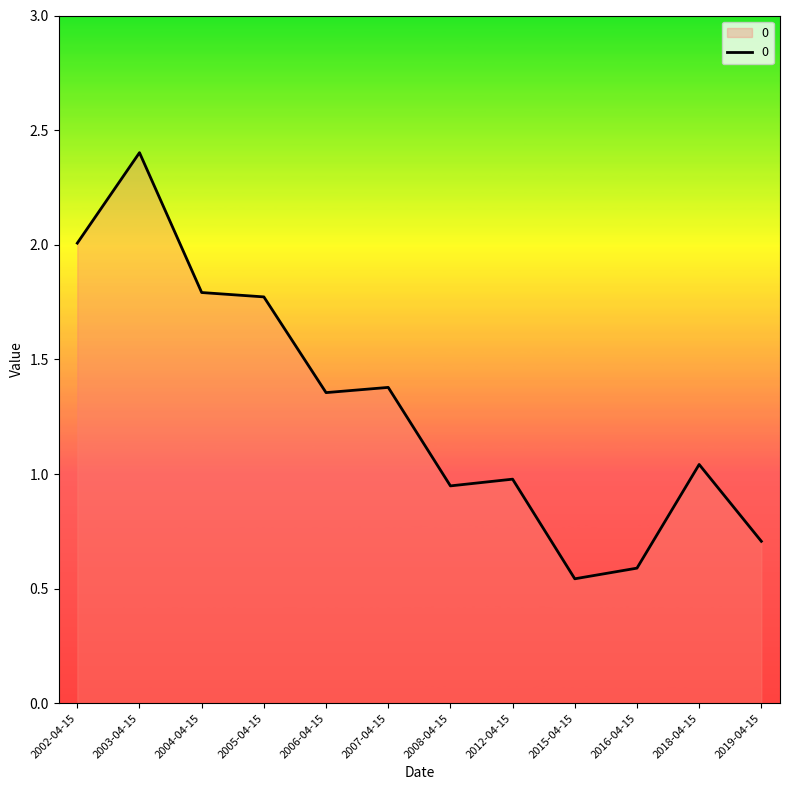

Is it true that the value at 2007-04-15 is 0.7?

False